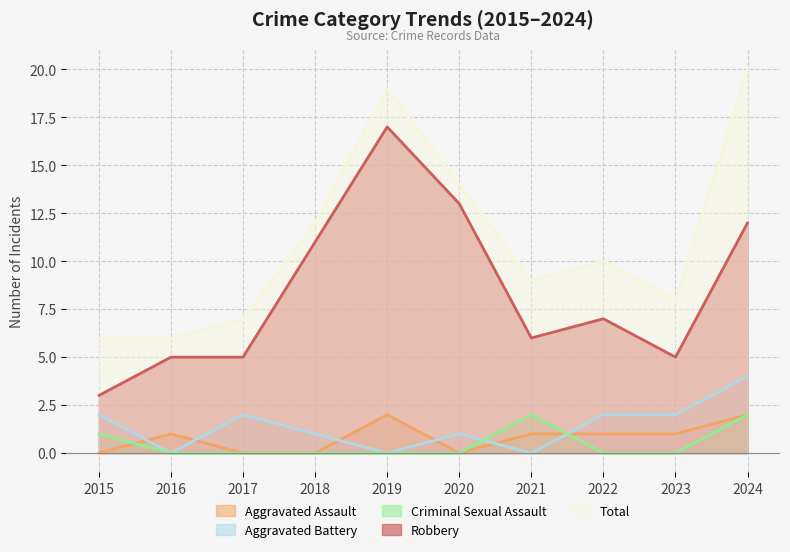

What is the sum of all Robbery values?

84